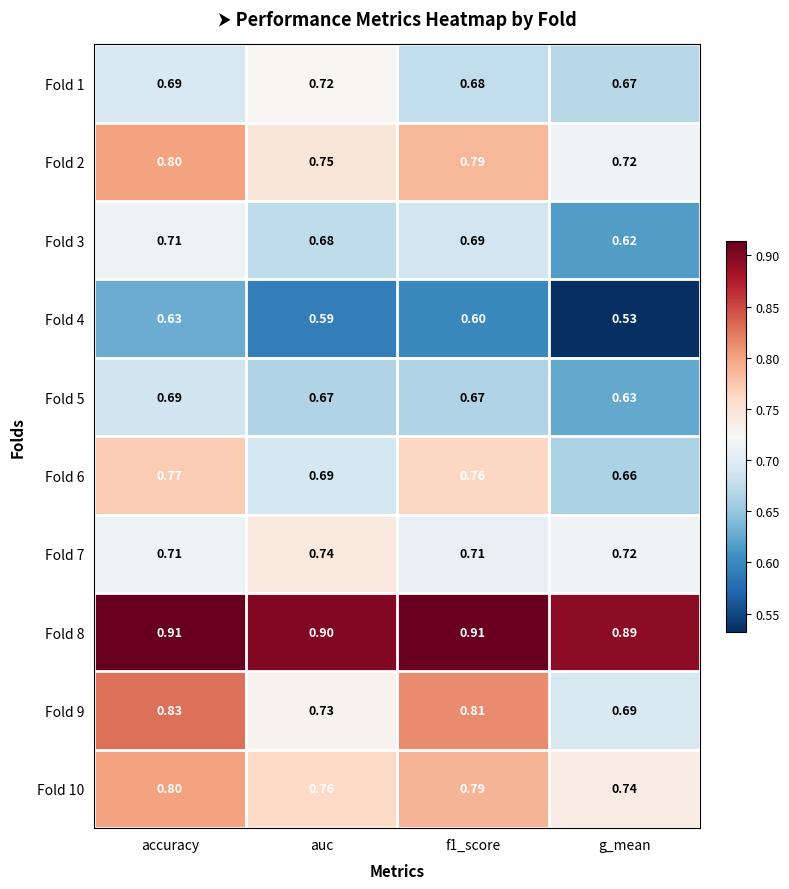

At which label is Fold 8 closest to 0?

g_mean